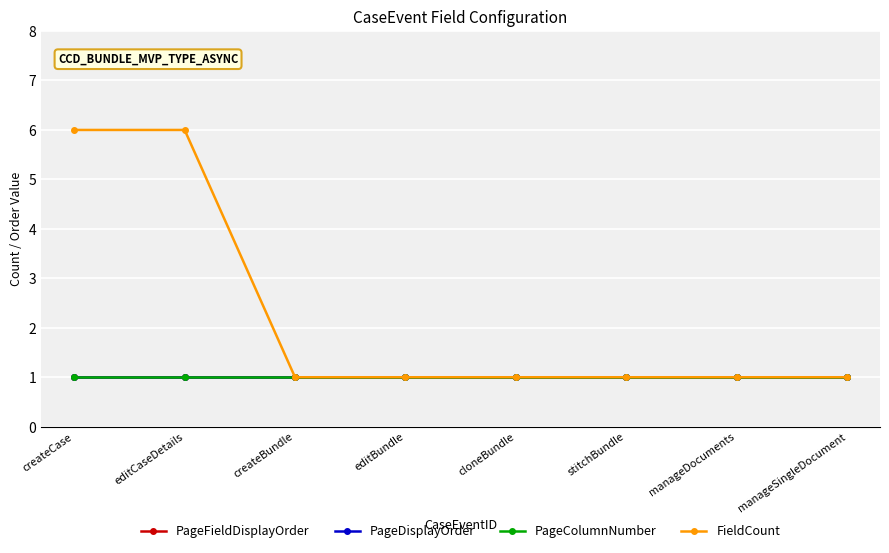

Does the chart have visible grid lines?

Yes